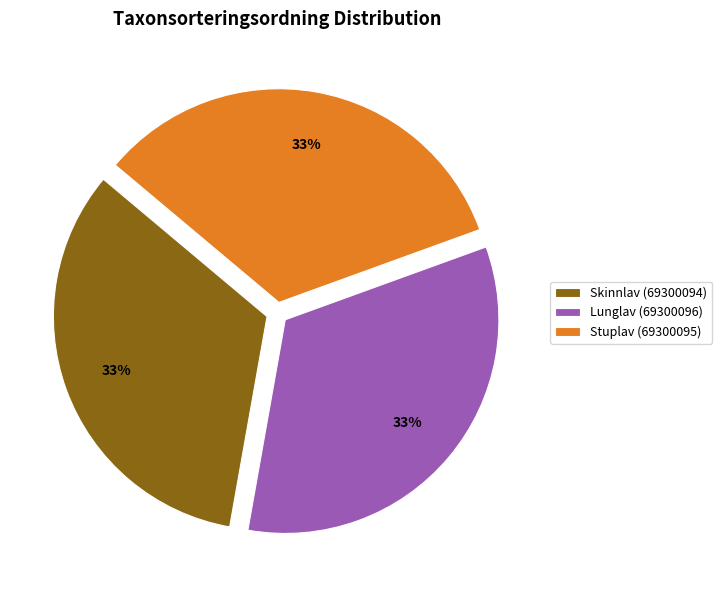

To the nearest percent, what is the average slice percentage?

33%